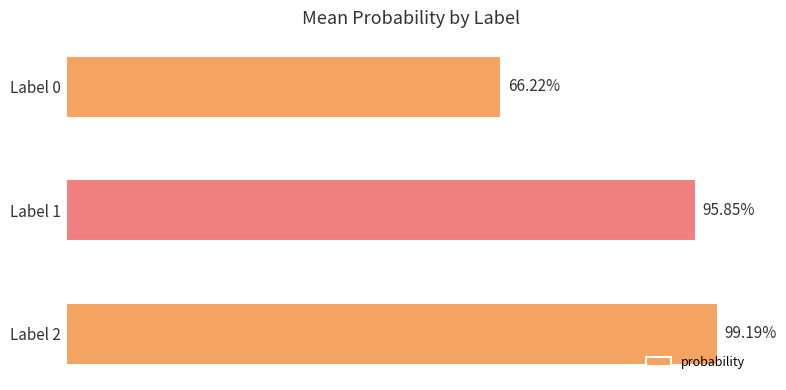

Are the bars horizontal?

Yes